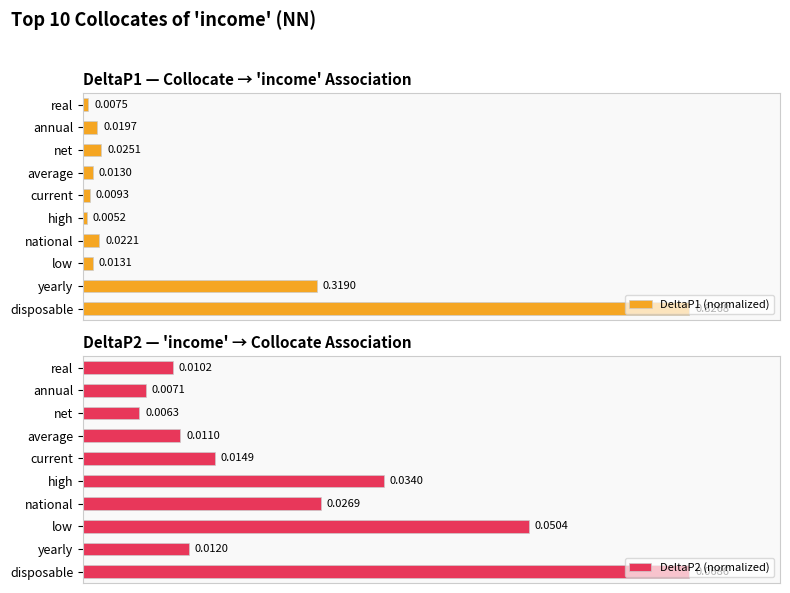

At which label does DeltaP1 (normalized) reach its peak?

disposable